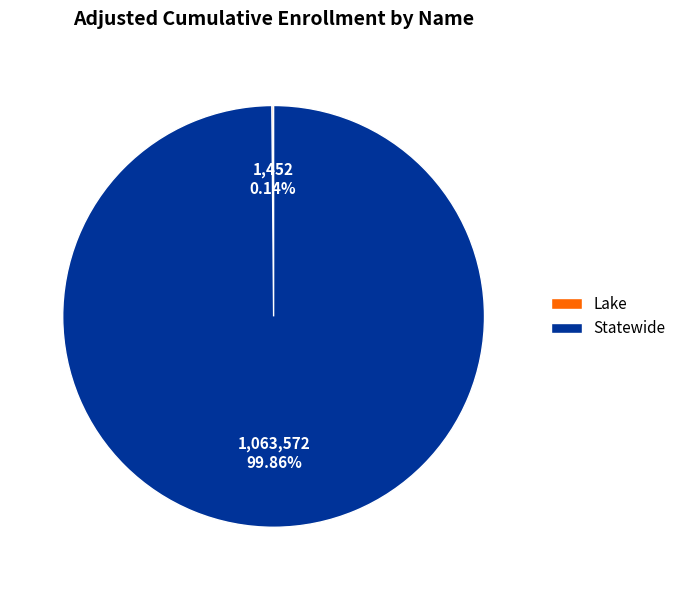

What is the largest slice in the pie chart?

Statewide